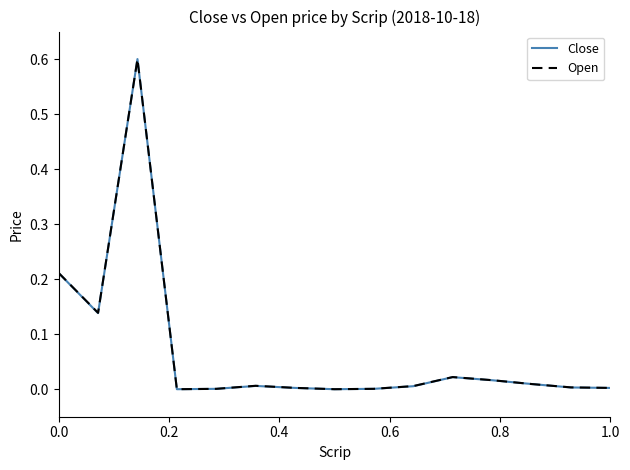

What is the highest value of the Open series?

0.6